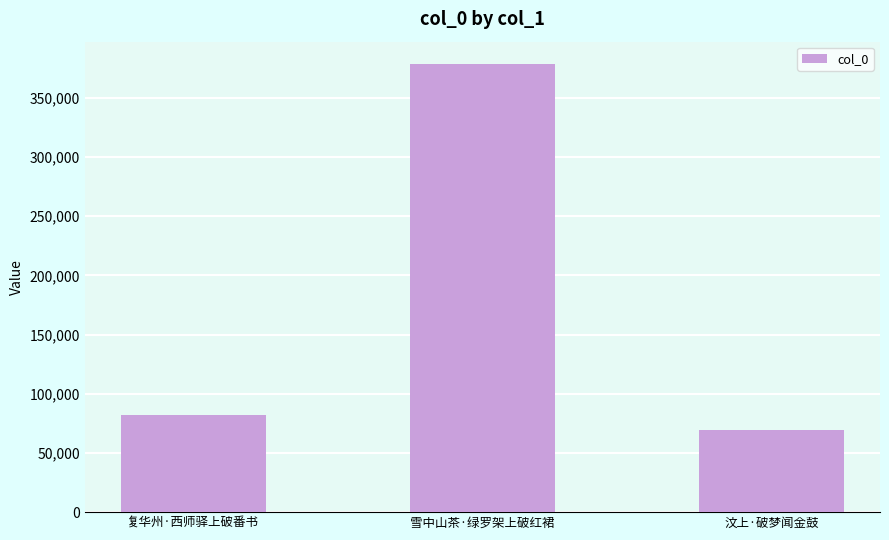

List the labels in order of value, largest first.

雪中山茶·绿罗架上破红裙, 复华州·西师驿上破番书, 汶上·破梦闻金鼓